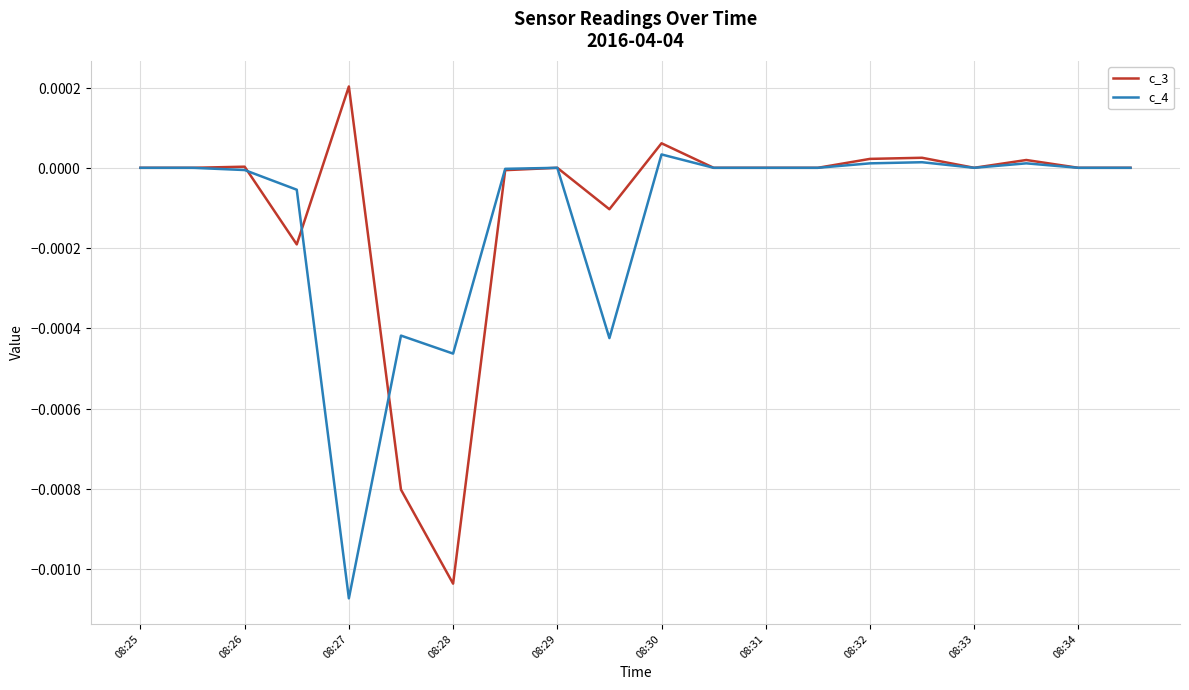

Is this an area chart (filled region under the line)?

No